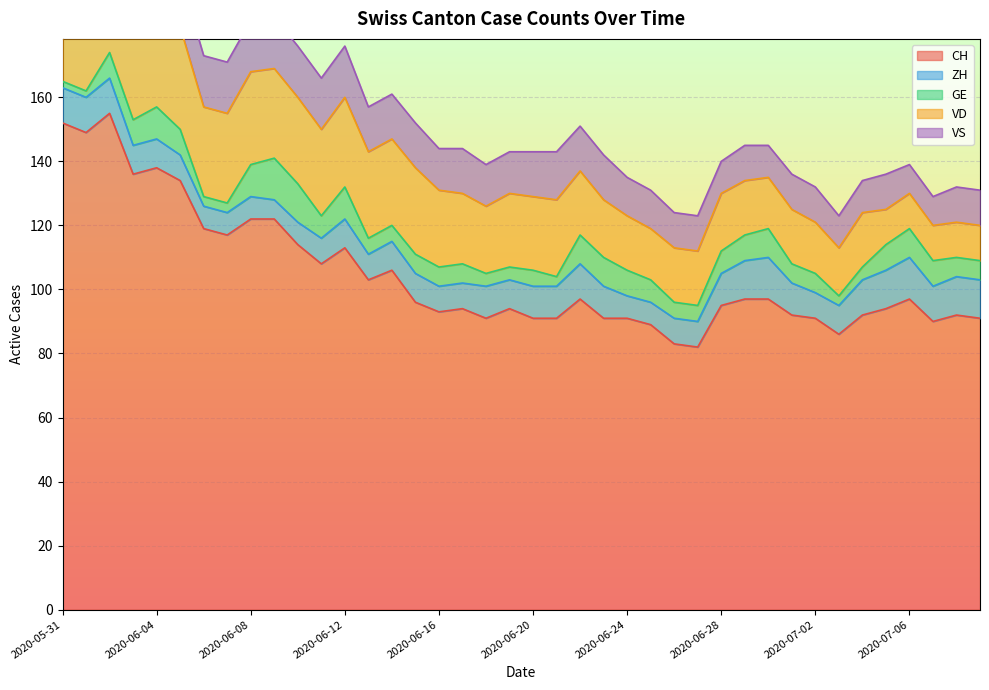

Between 2020-06-20 and 2020-06-22, which is larger?

2020-06-22